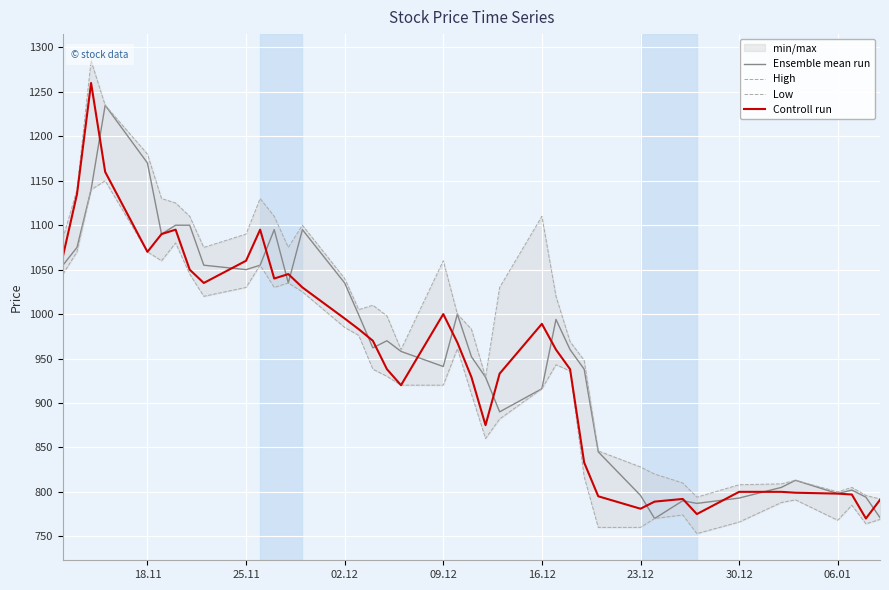

Is this an area chart (filled region under the line)?

No